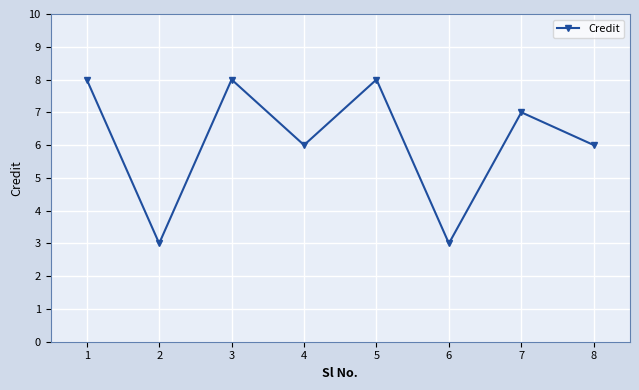

The value at 6 is 1. True or false?

False